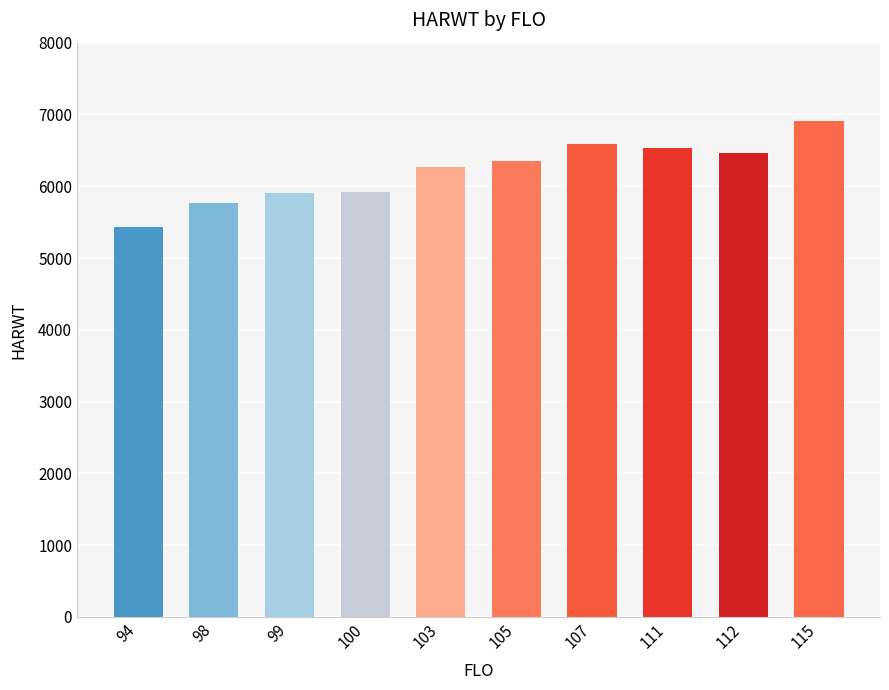

What is the greatest value displayed?

6905.3